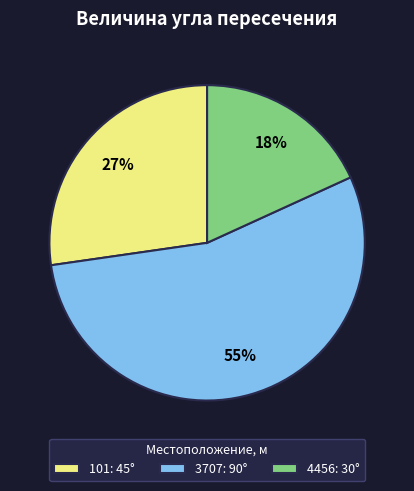

To the nearest percent, what is the combined percentage of 3707: 90° and 101: 45°?

82%